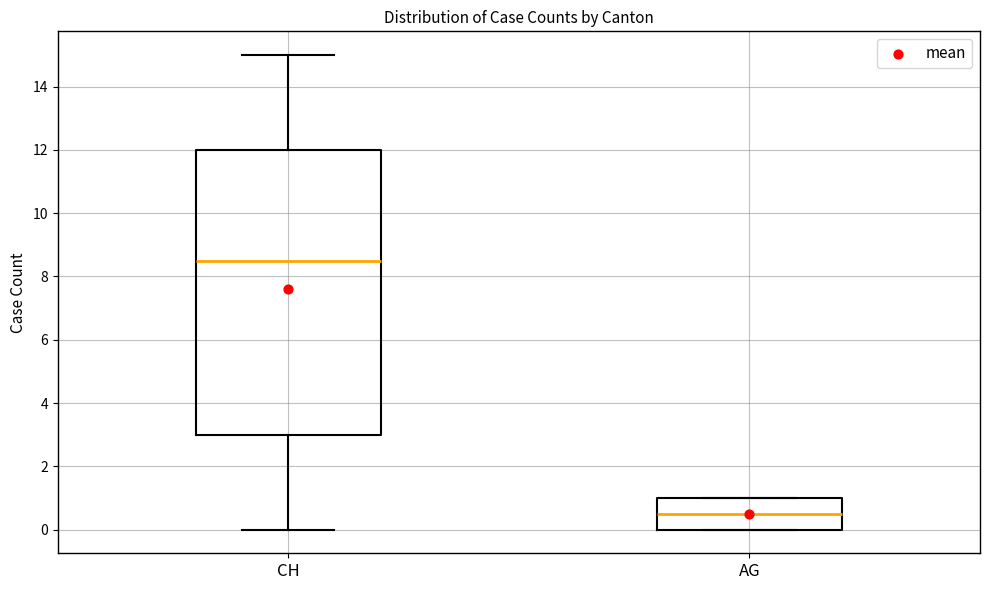

Which box's median line is the highest?

CH